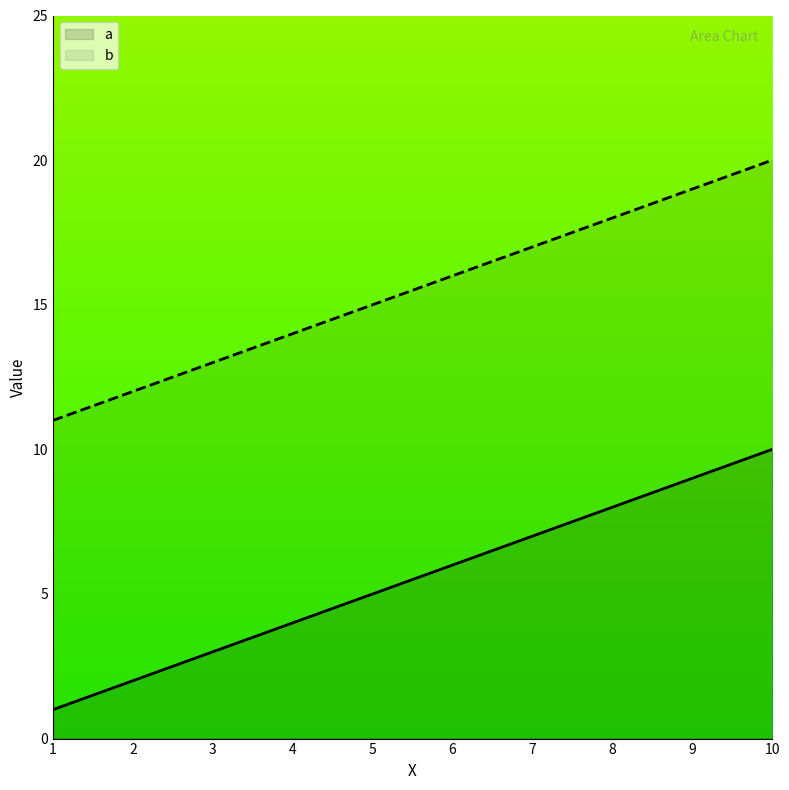

Which series changed the most between 1 and 4?

a